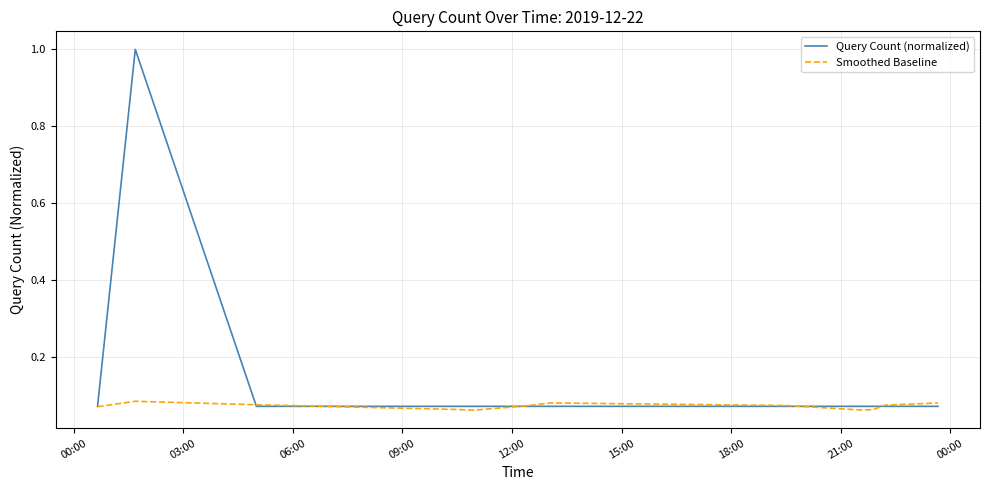

Does the chart display data point markers on the line(s)?

No